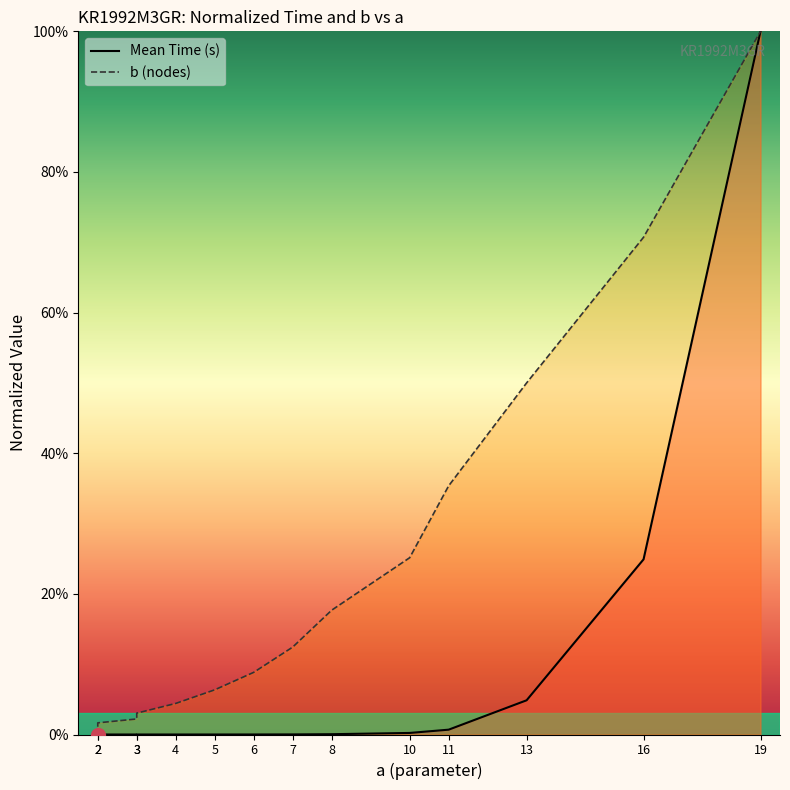

Is the value of b (nodes) at 11 greater than the value of Mean Time (s) at 5?

Yes